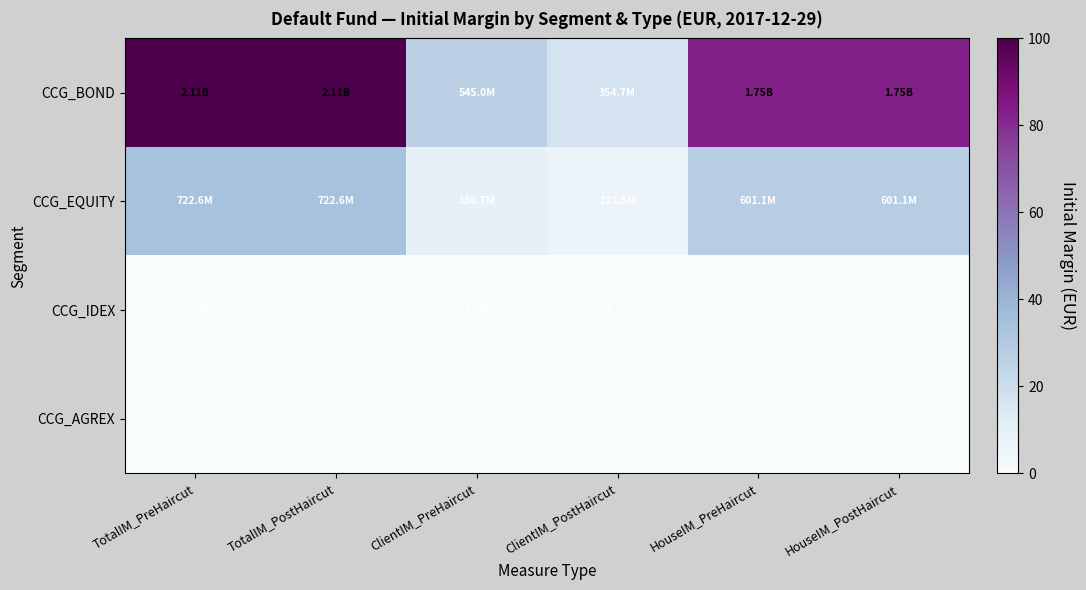

At which label does CCG_AGREX first exceed 122296?

TotalIM_PreHaircut